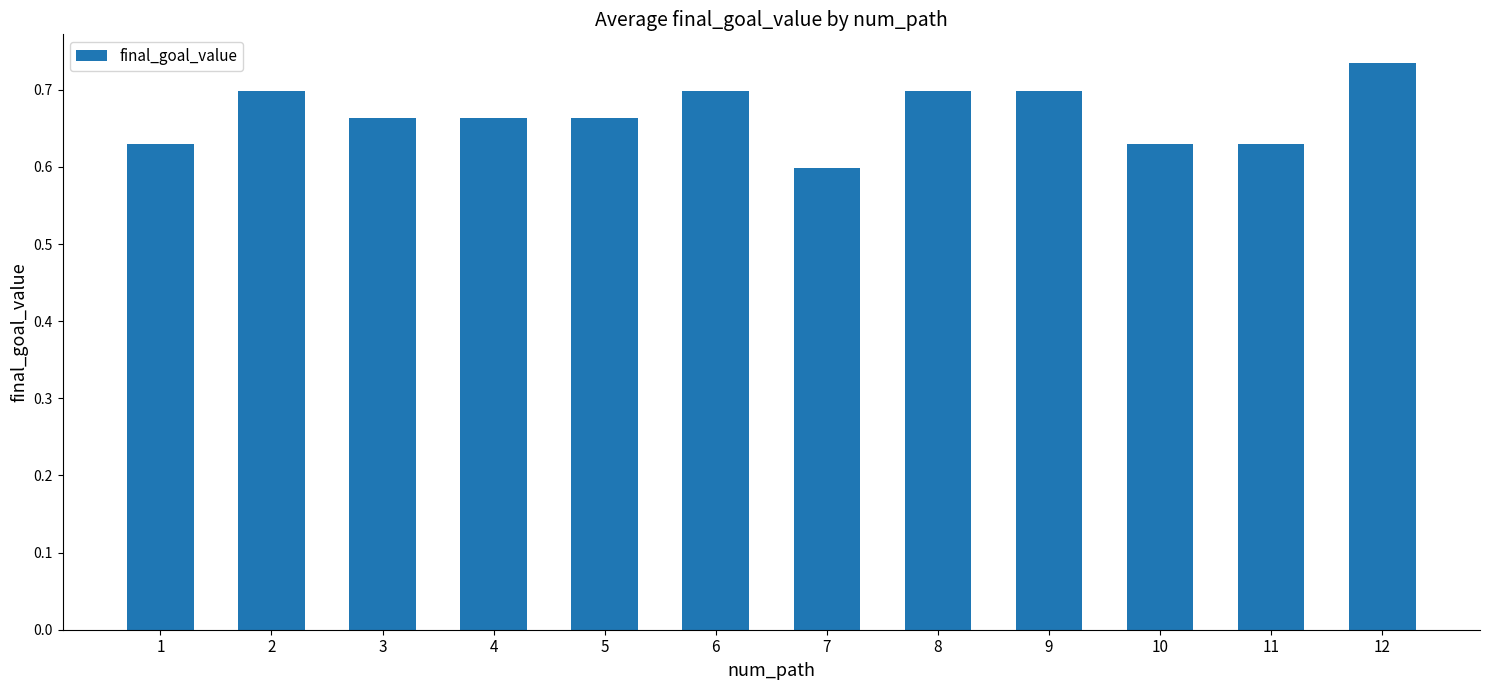

The value at 9 is 0.7. True or false?

True